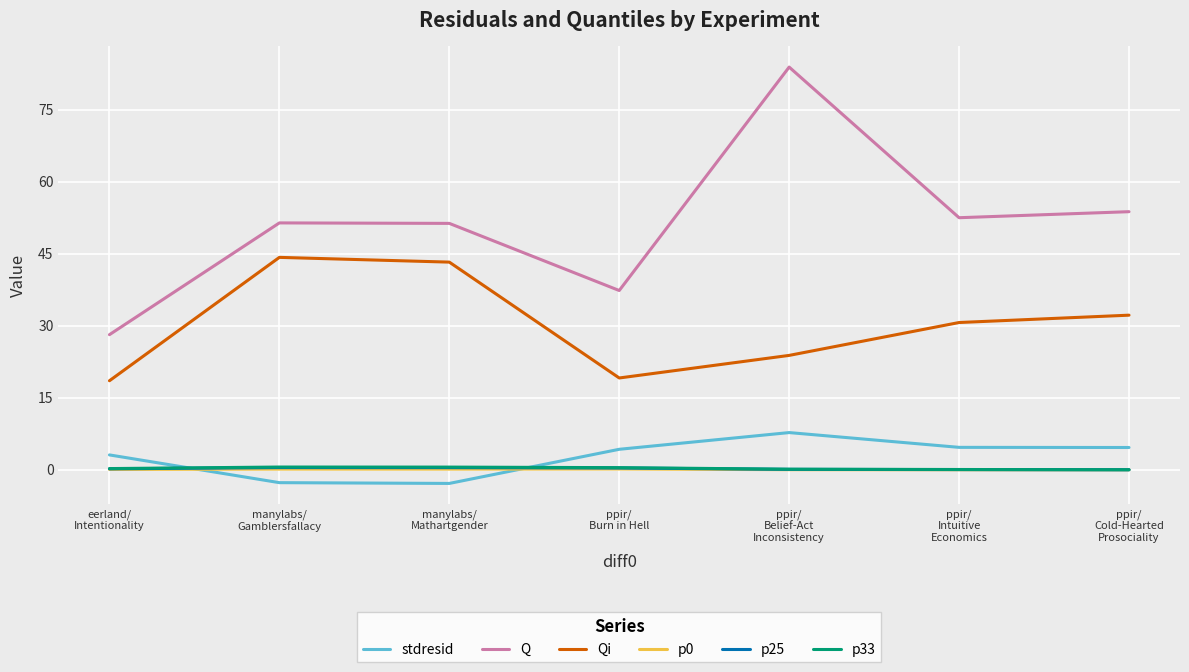

Where is the first local minimum for Qi?

ppir/
Burn in Hell